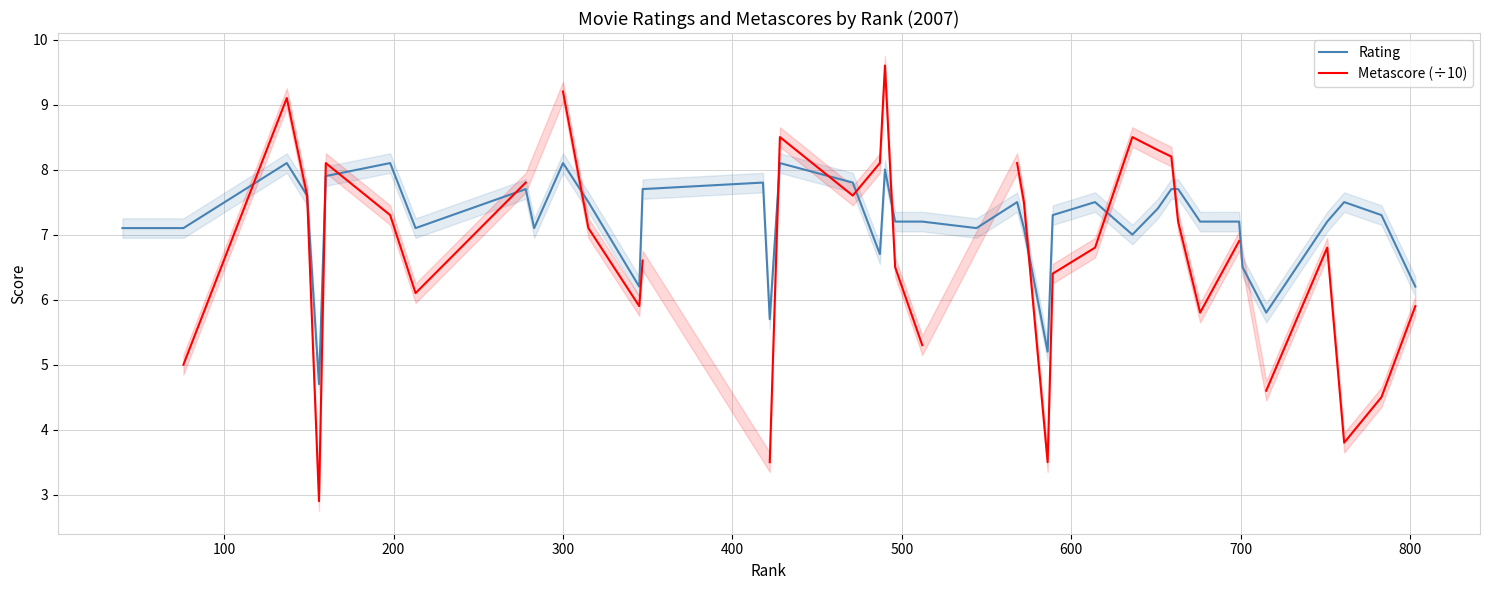

What is the lowest value of the Rating series?

4.7